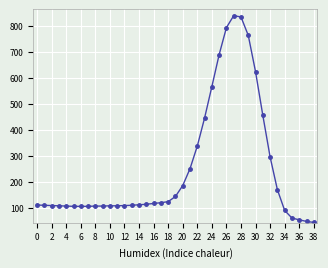

What is the average value?

251